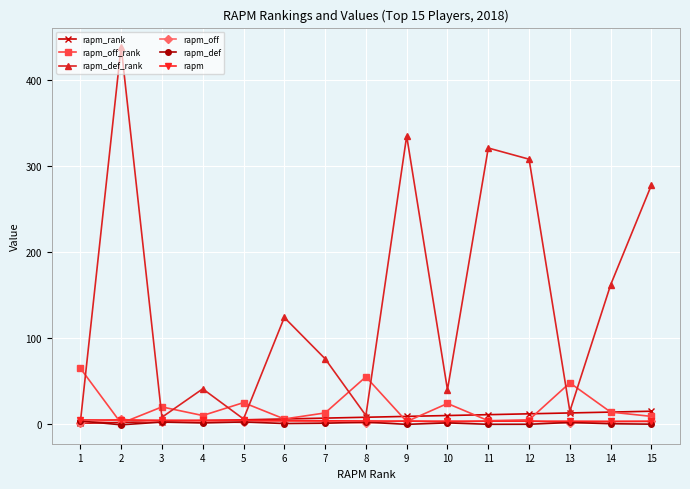

How many data points in rapm_def_rank are less than 76?

7